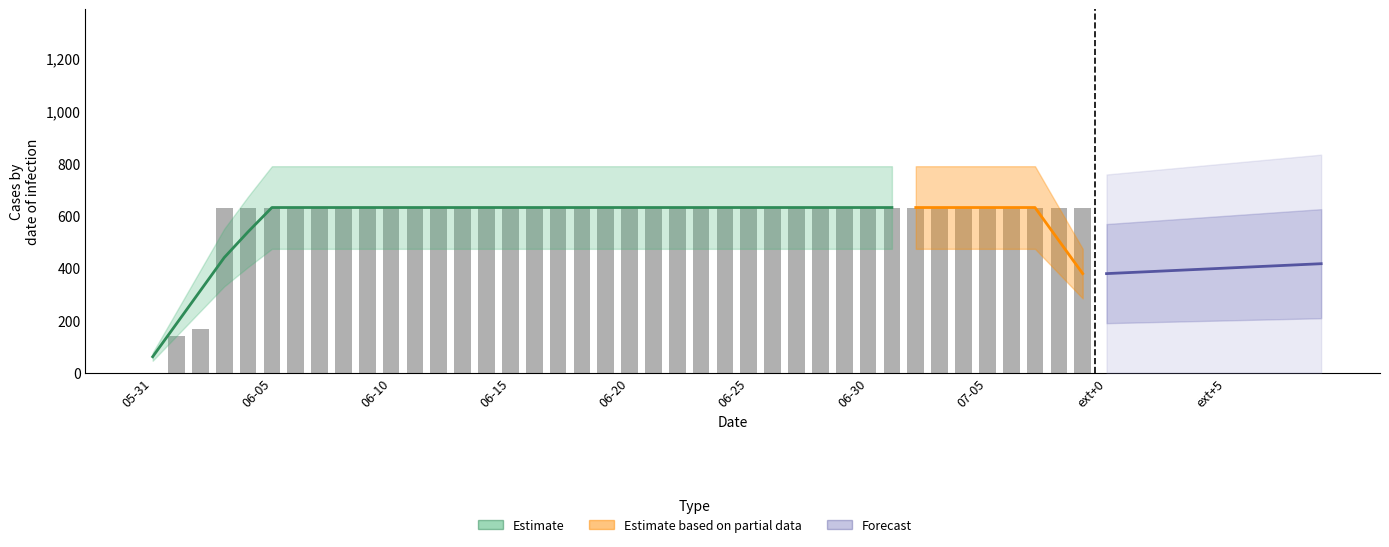

Reading left to right, list all the values displayed in this chart.

0	139	167	631	631	631	631	631	631	631	631	631	631	631	631	631	631	631	631	631	631	631	631	631	631	631	631	631	631	631	631	631	631	631	631	631	631	631	631	631